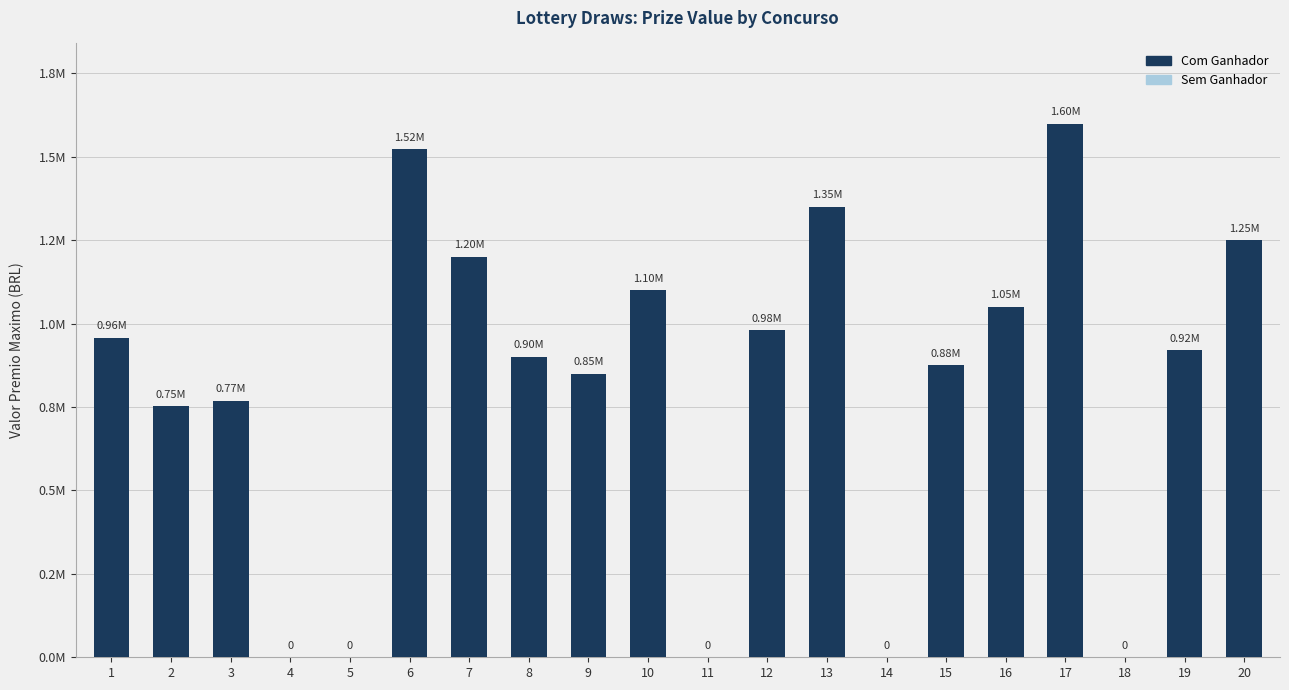

What is the difference between the valor_premio_maximo values at 17 and 15?

725000.0